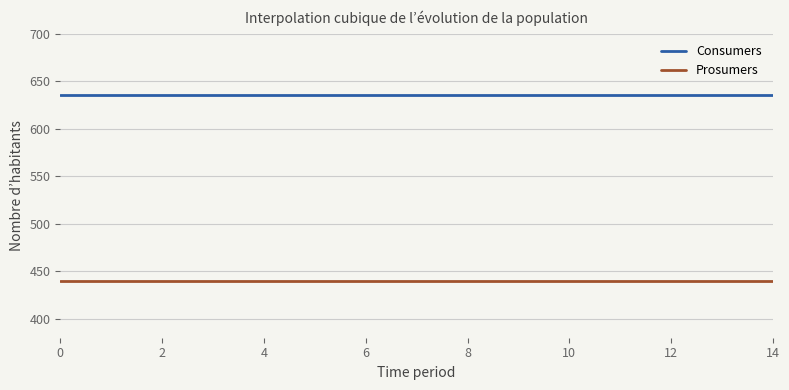

Rank the series by their average value, from highest to lowest.

Consumers, Prosumers